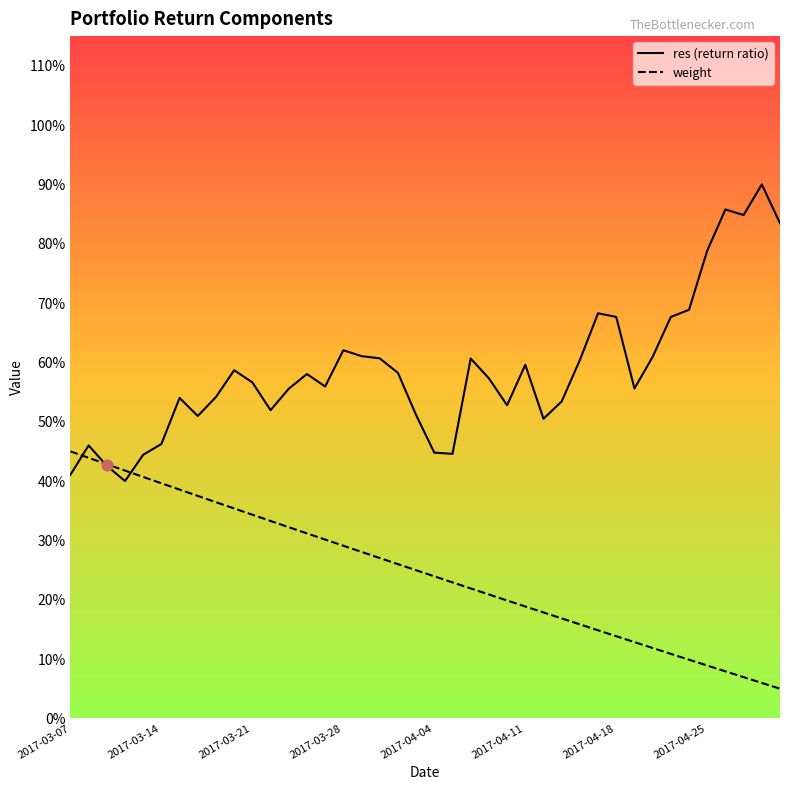

Which series has the largest Y range (max minus min)?

res (return ratio)